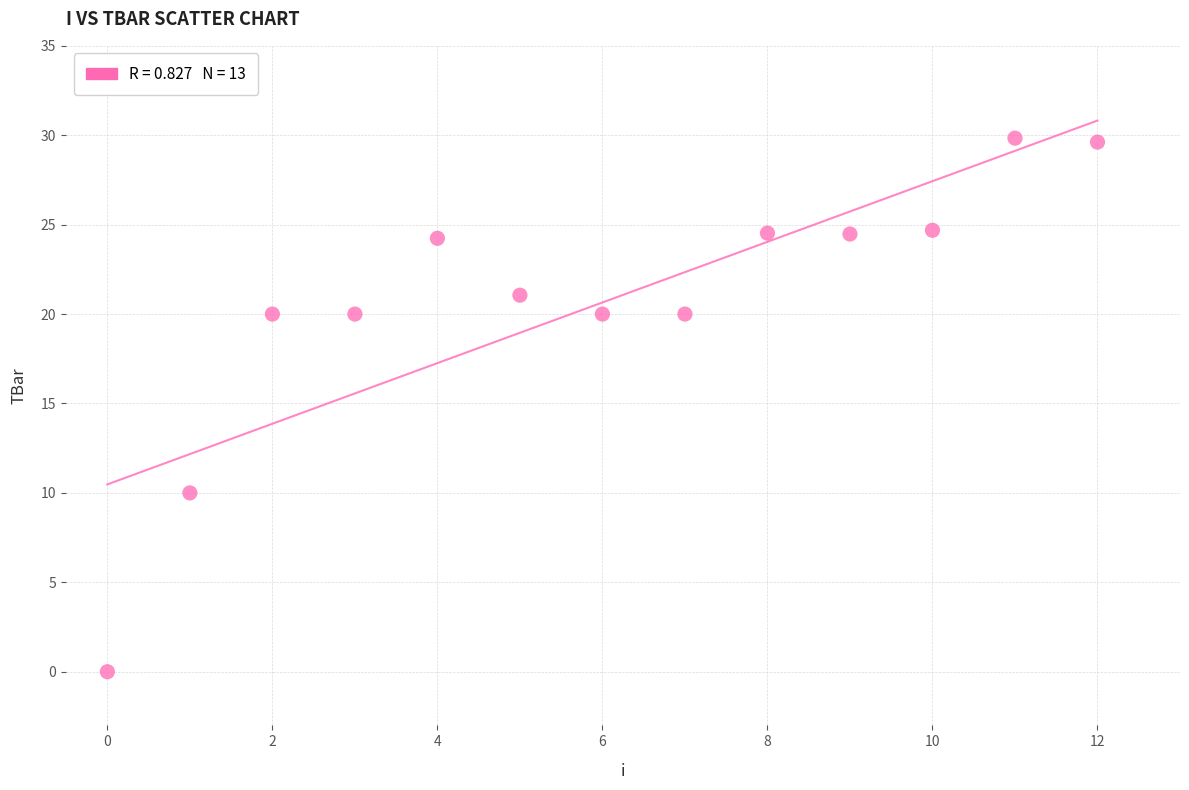

What is the range of Y values (max minus min)?

29.8